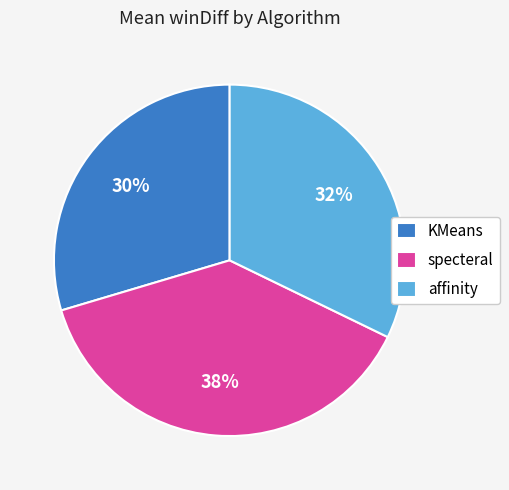

Rank the categories by value from lowest to highest.

KMeans, affinity, specteral